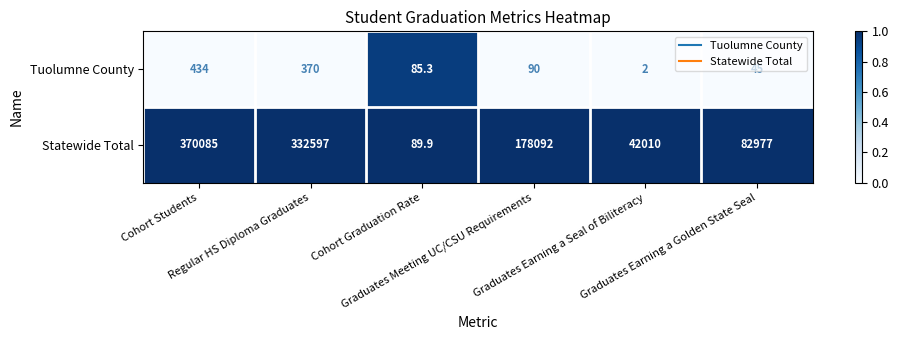

What is the difference between the maximum and minimum values in the Tuolumne County series?

432.0